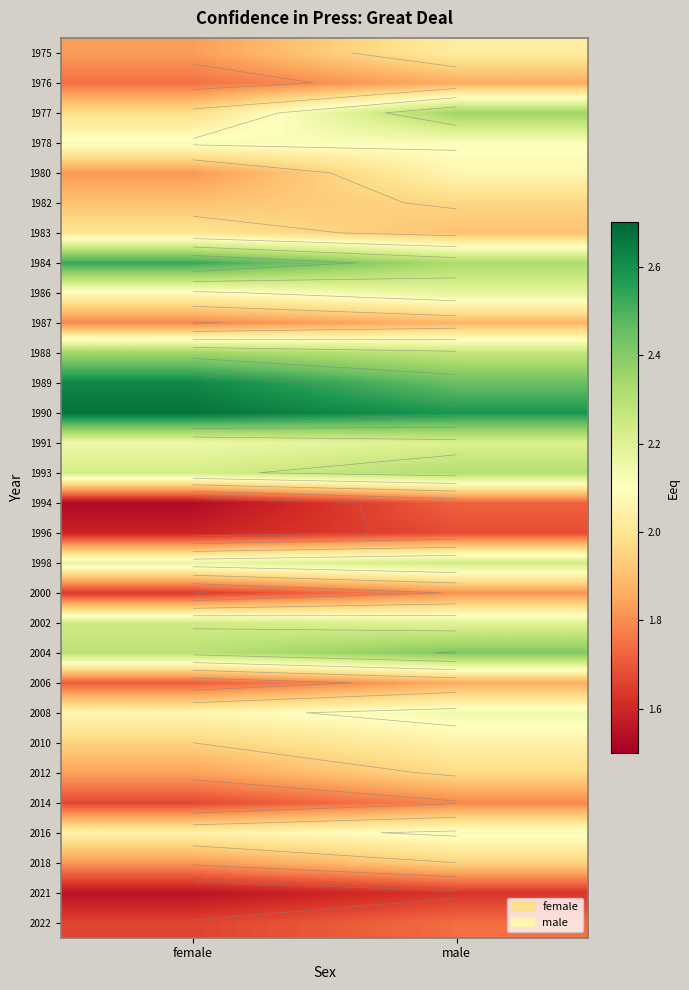

What is the total value across all series at female?

59.6